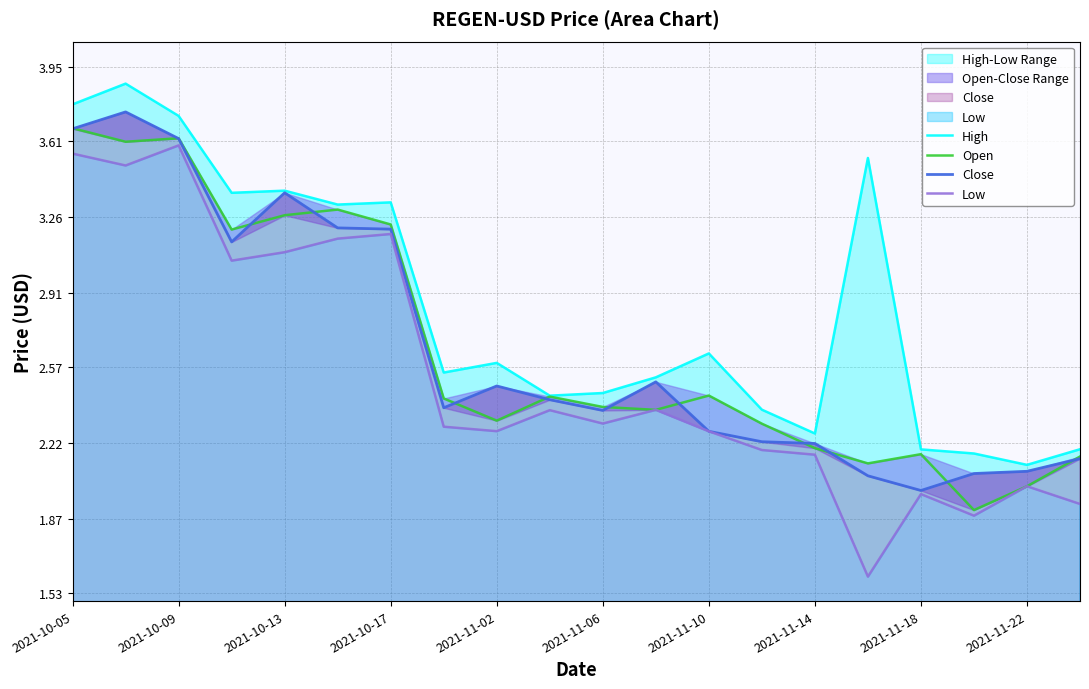

Which series has the largest total across all categories?

High